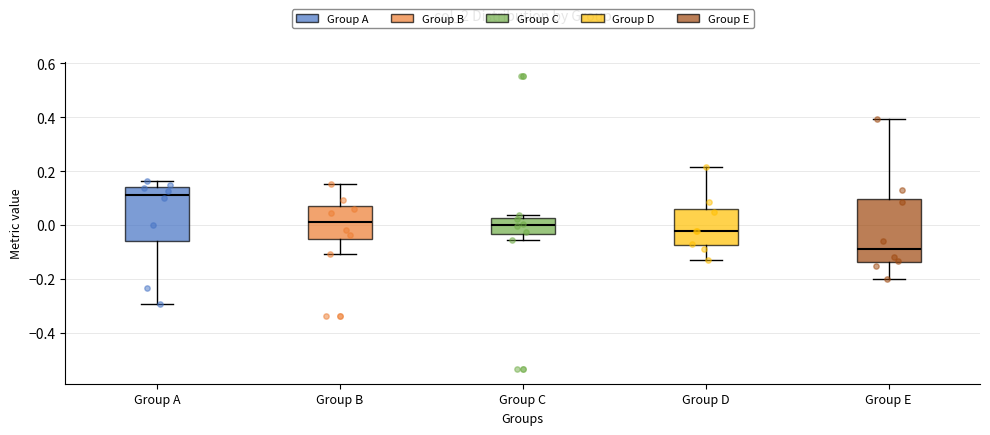

Reading left to right, transcribe this box plot: for each box, give where its median line is, the range the box spans, and where its two whiskers end, as read against the y-axis. The values are not printed on the chart, so give them approximately, as read against the axis.

Group A: median 0.12, box -0.06 to 0.14, whiskers -0.30 to 0.16
Group B: median 0.02, box -0.06 to 0.06, whiskers -0.10 to 0.16
Group C: median 0.00, box -0.04 to 0.02, whiskers -0.06 to 0.04
Group D: median -0.02, box -0.08 to 0.06, whiskers -0.12 to 0.22
Group E: median -0.08, box -0.14 to 0.10, whiskers -0.20 to 0.40